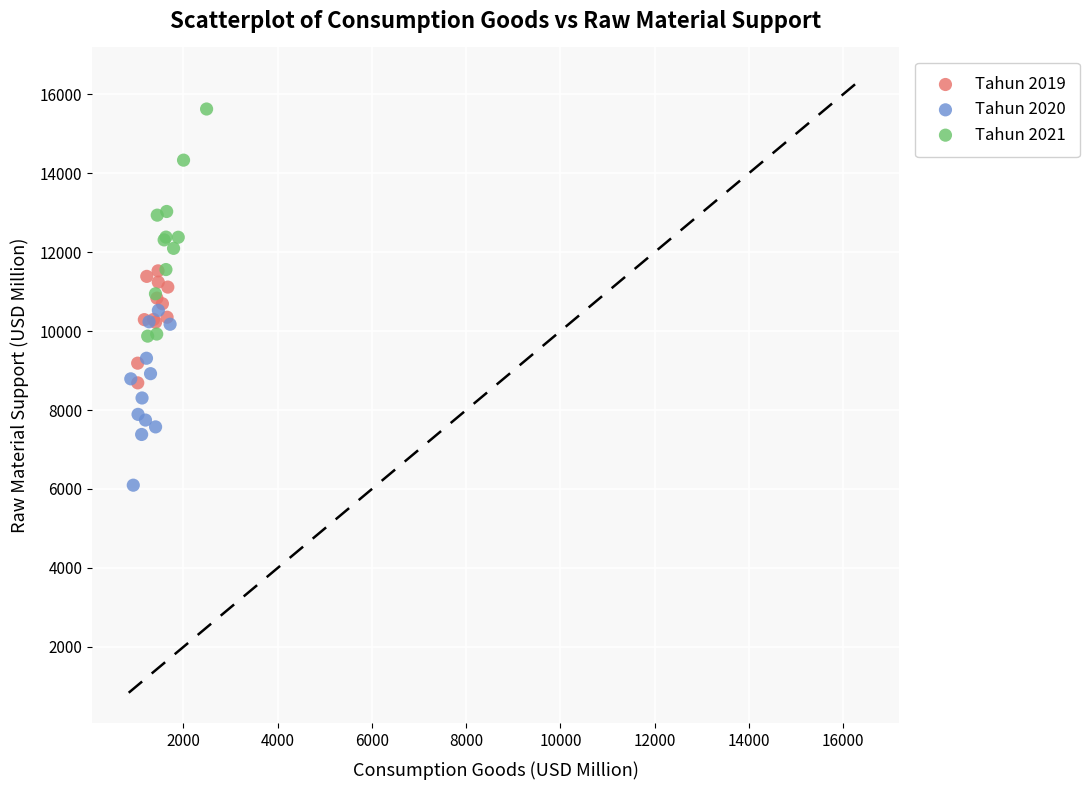

Which series contains the highest Y value?

Tahun 2021